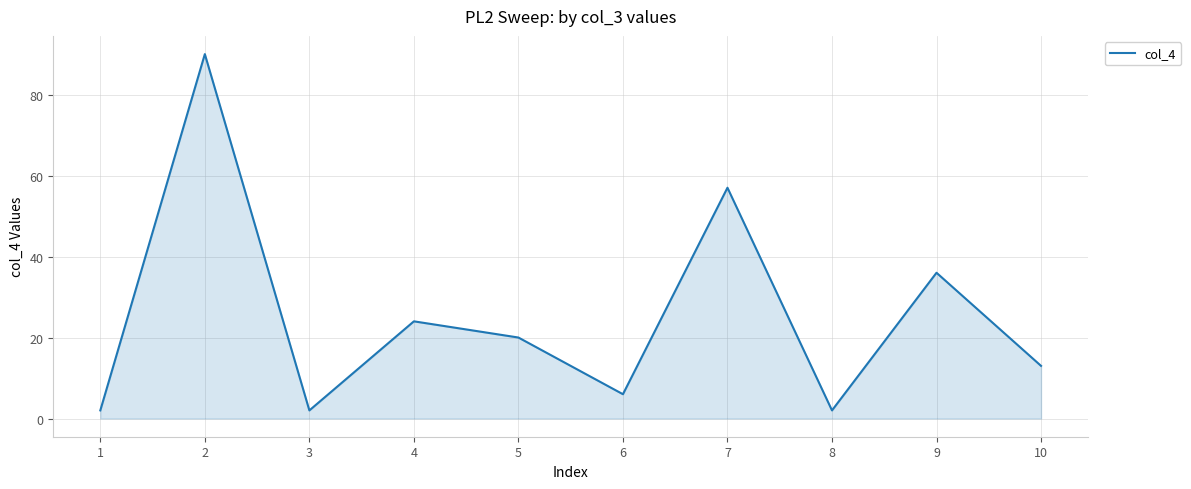

What is the average value?

25